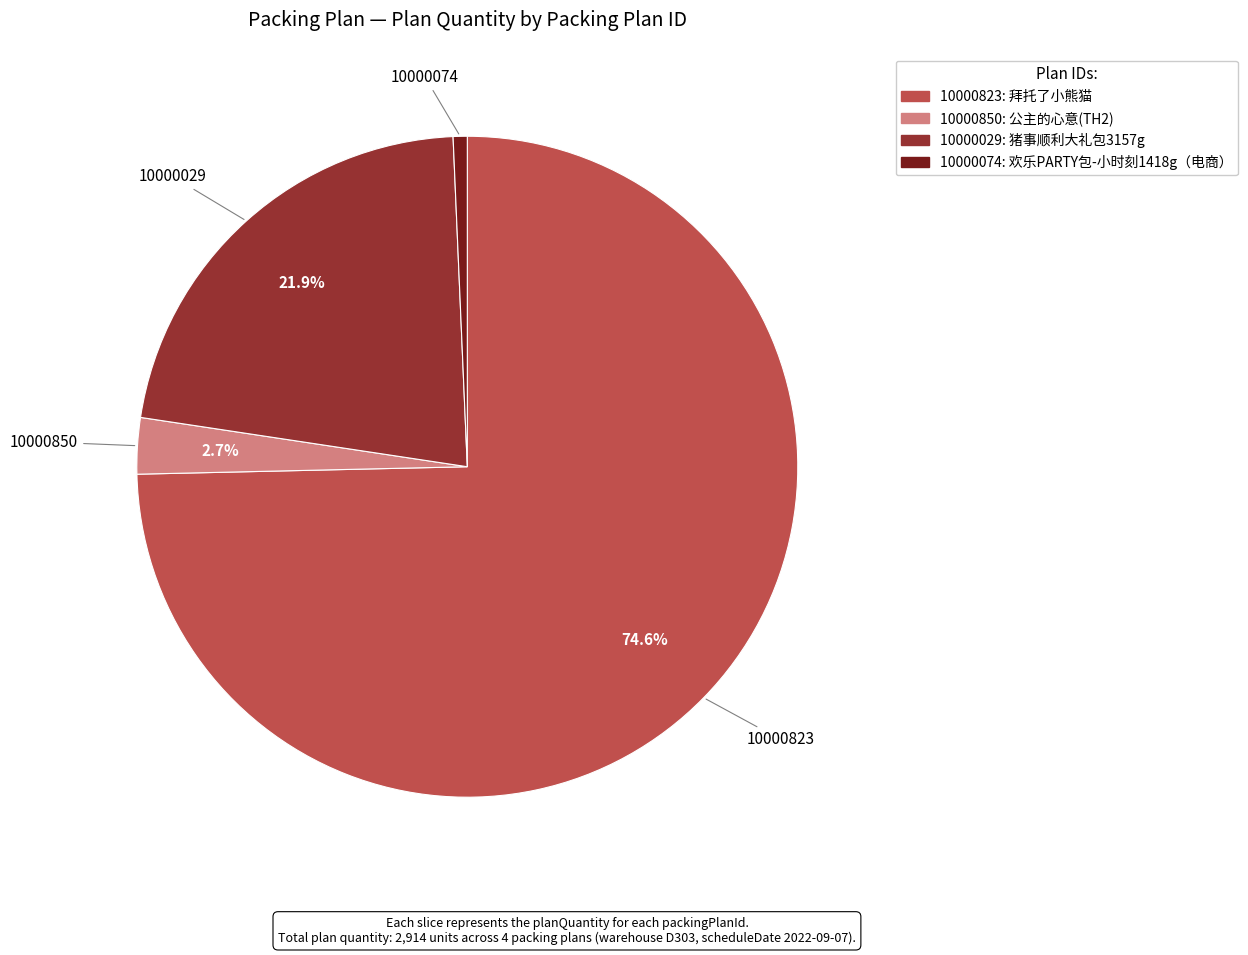

Which slice represents more than half of the pie?

10000823